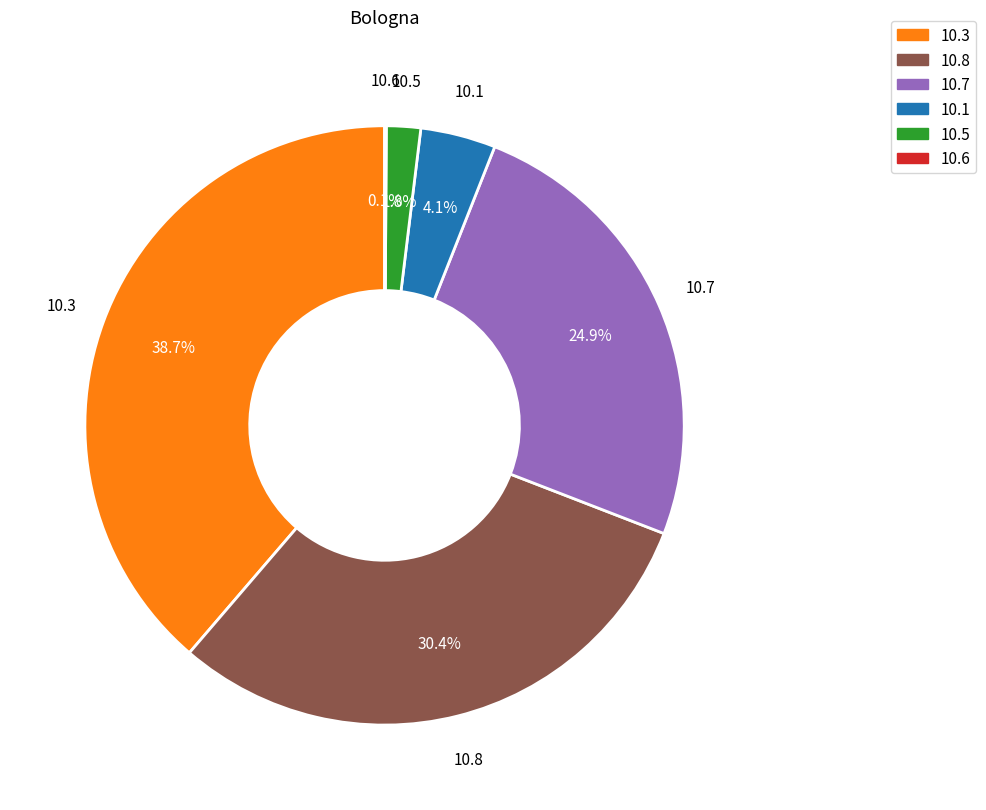

Does any single category account for the majority?

No